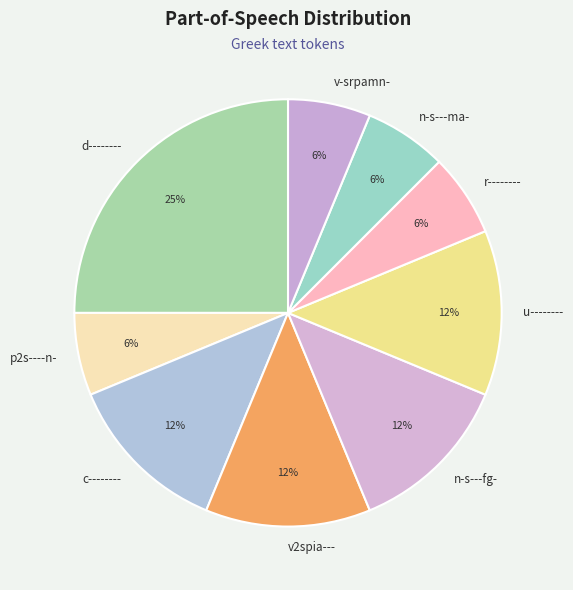

To the nearest percent, what is the combined percentage of v2spia--- and p2s----n-?

19%